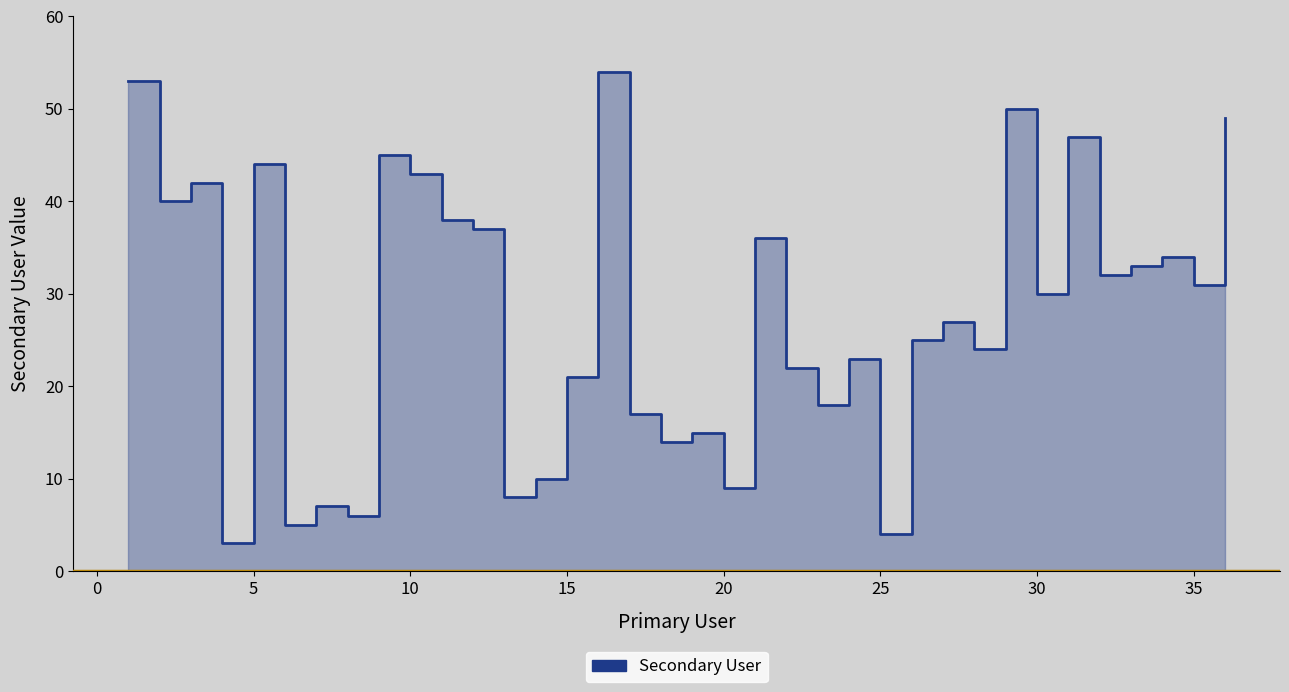

What is the maximum value shown in the chart?

54